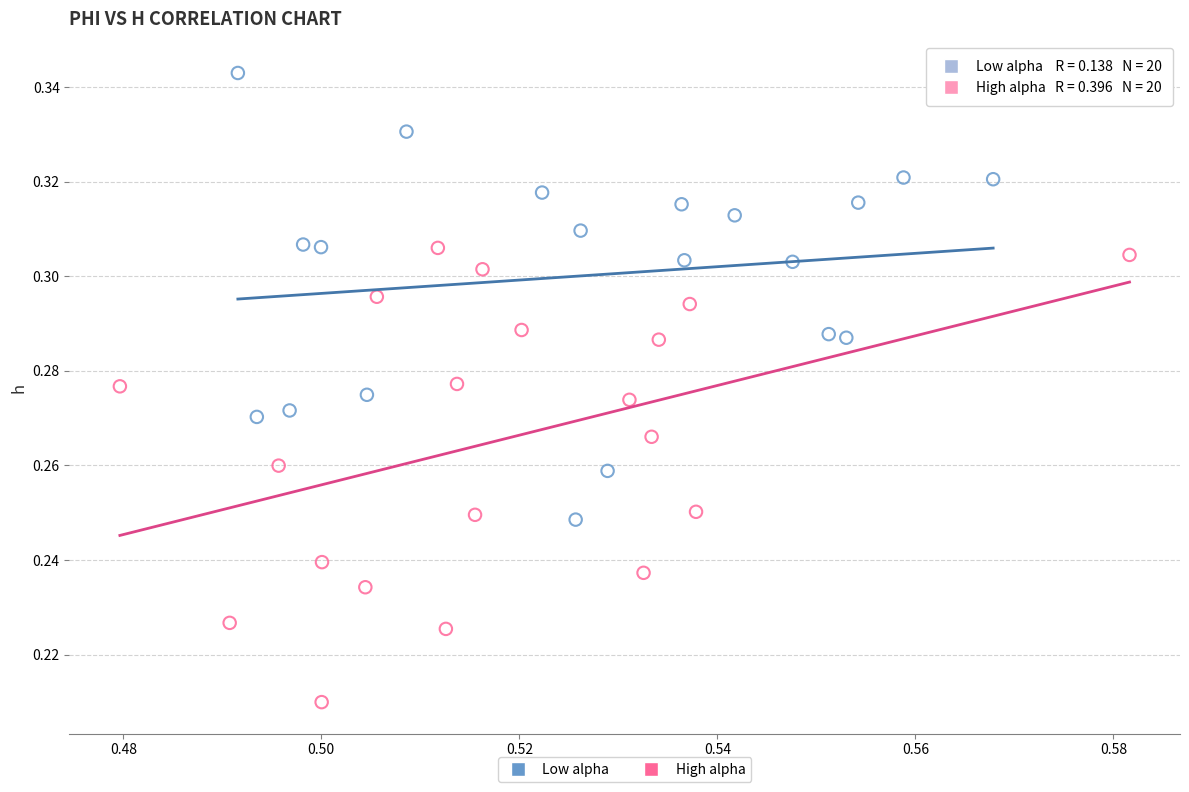

Which series contains the lowest Y value?

High alpha